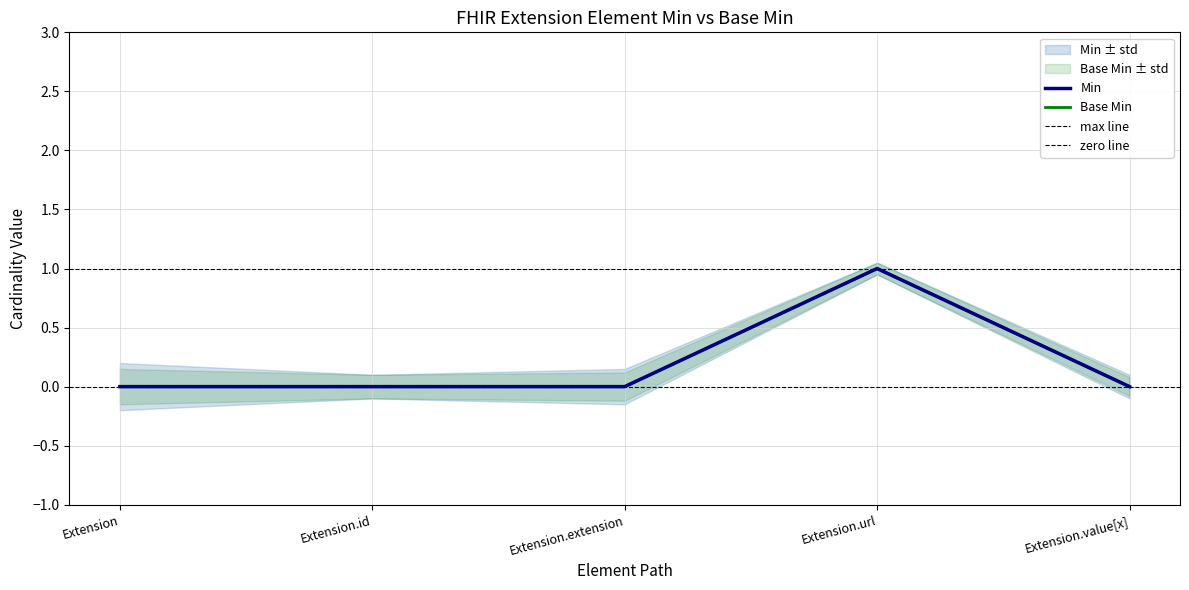

Rank the categories by Base Min value from lowest to highest.

Extension, Extension.id, Extension.extension, Extension.value[x], Extension.url